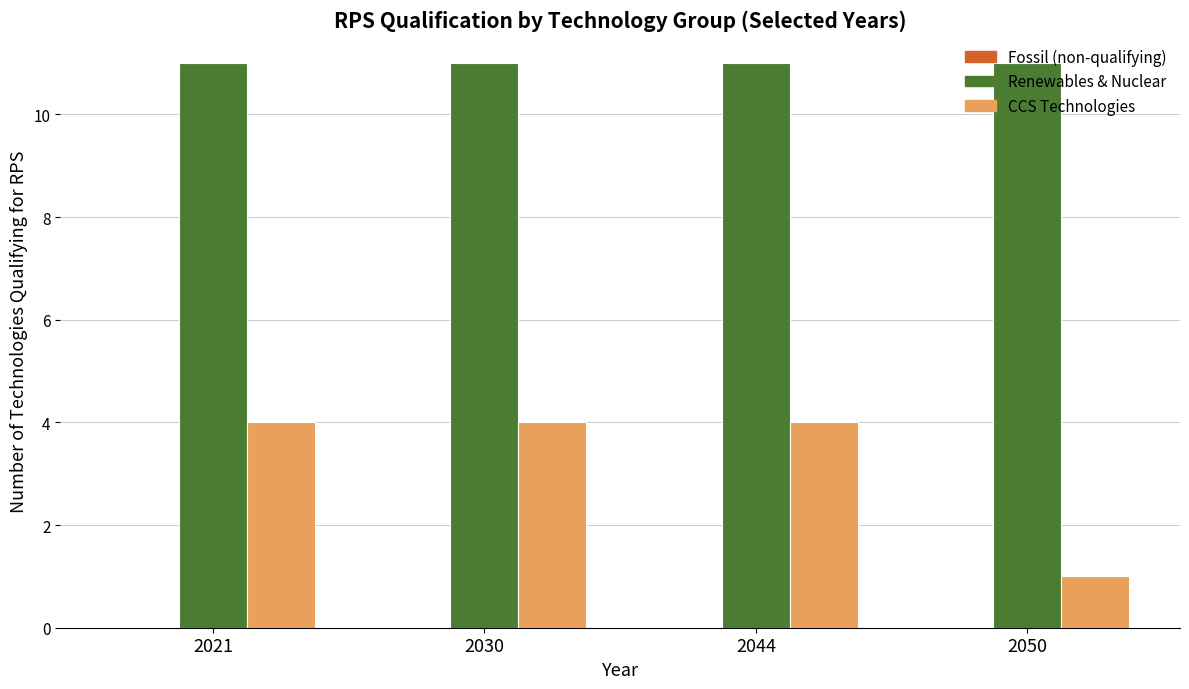

What is the total value across all series at 2030?

15